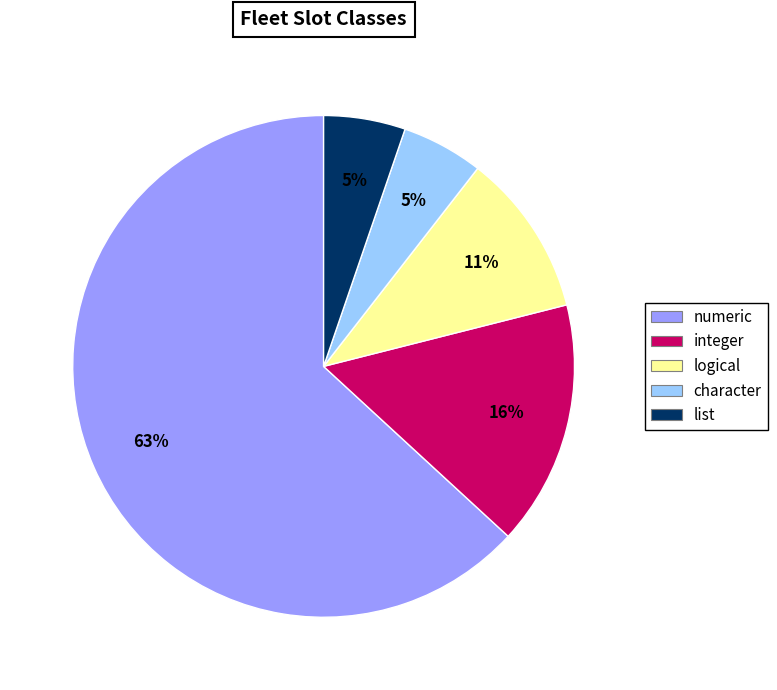

Does any single category account for the majority?

Yes